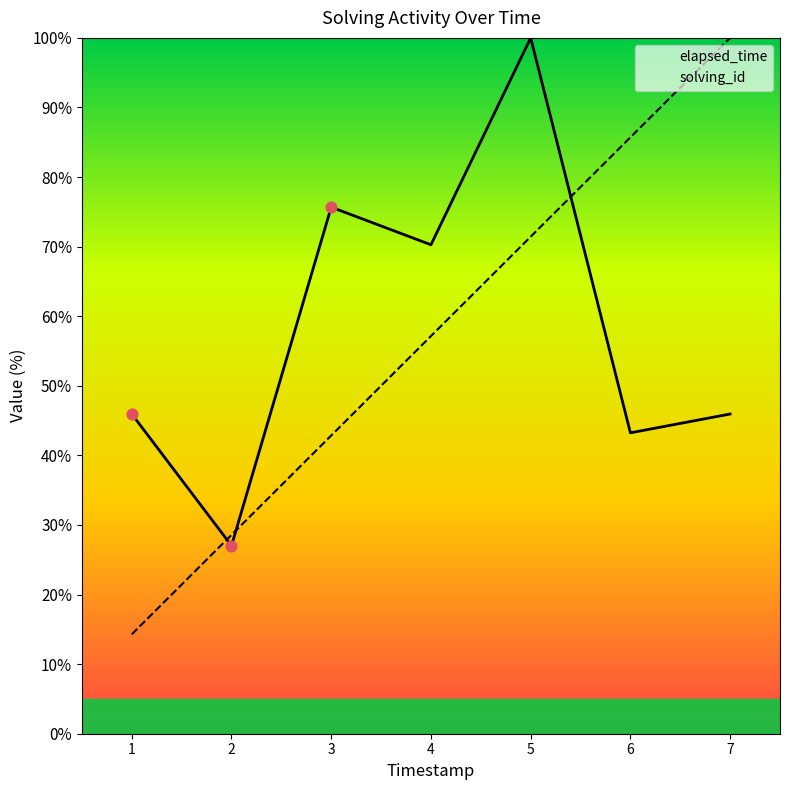

Is the value of solving_id at 2 greater than the value of elapsed_time at 6?

No